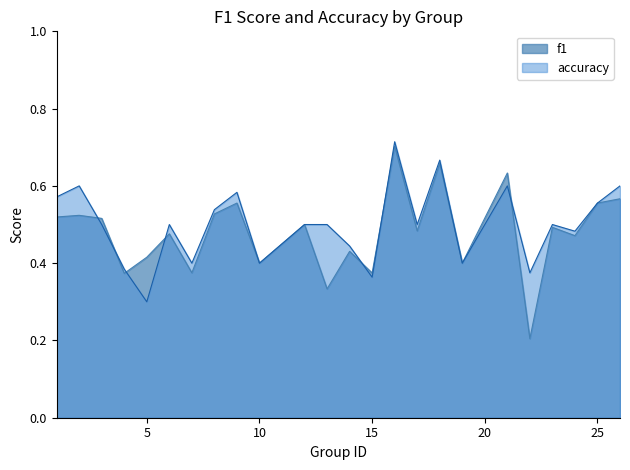

Does the chart have visible grid lines?

No